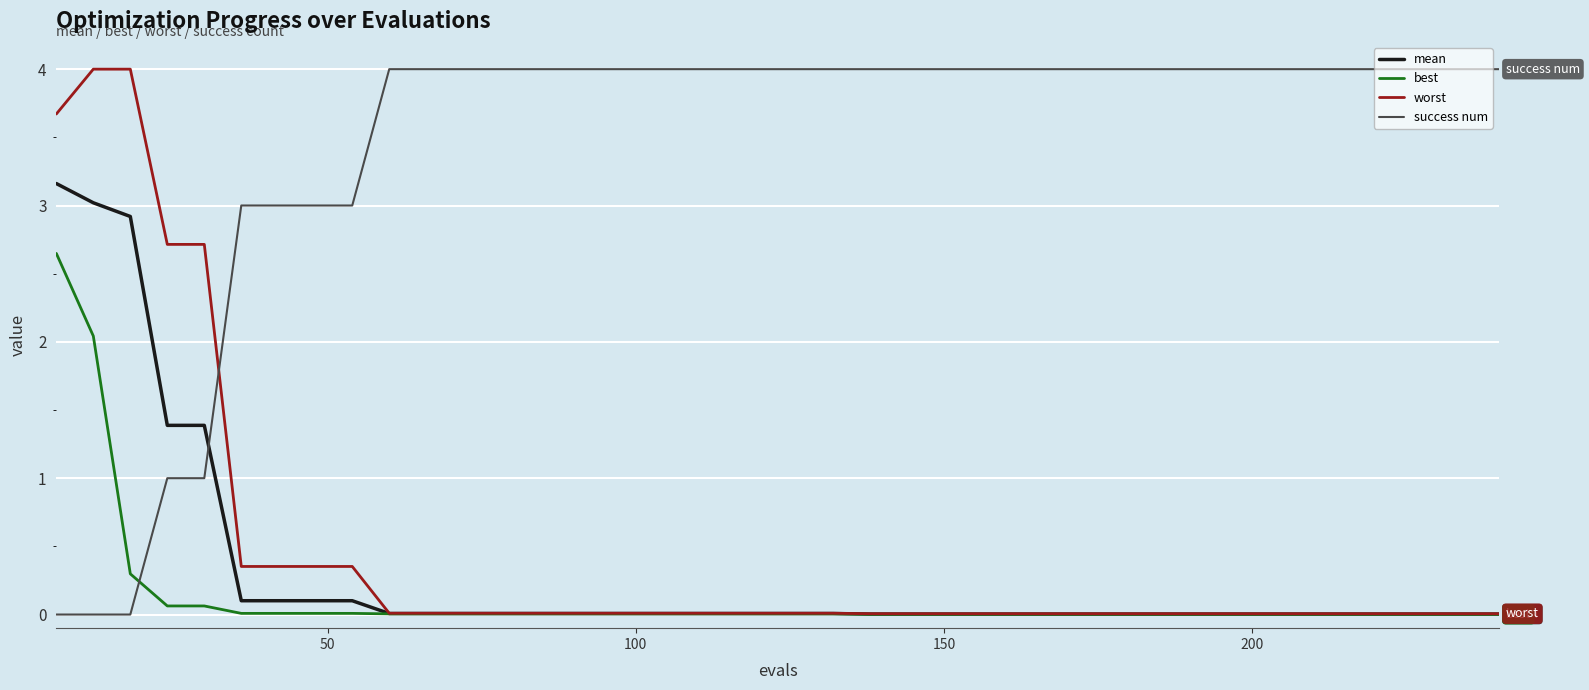

Is this an area chart (filled region under the line)?

No